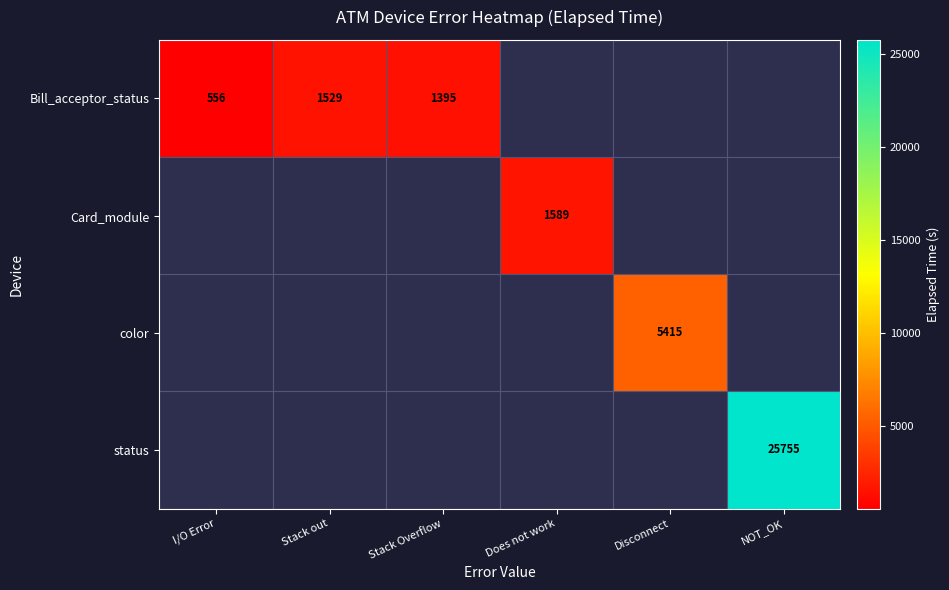

What is the greatest value displayed?

25755.0